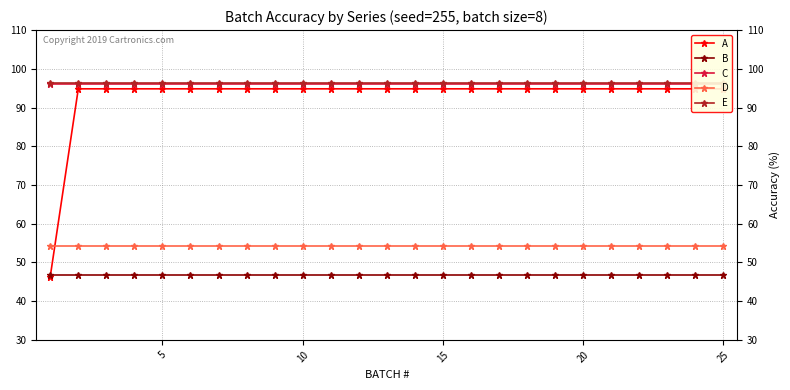

True or false: B and D intersect in this chart.

False